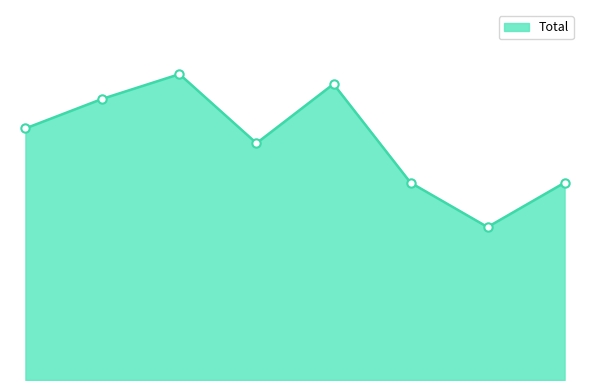

True or false: the data has more than 1 interior local peaks.

True